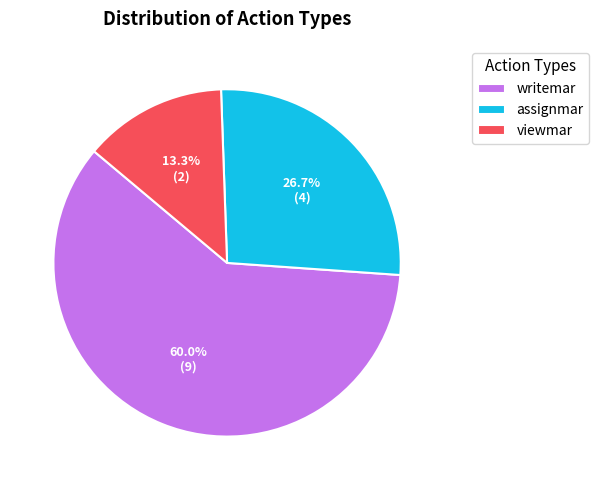

How many slices are in this pie chart?

3